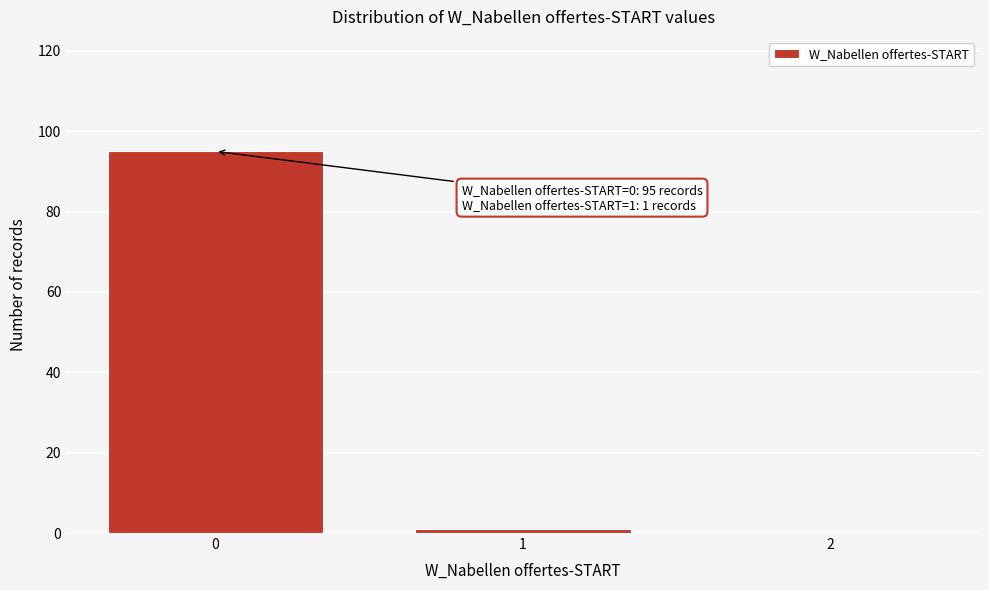

Reading left to right, list all the values displayed in this chart.

0=95	1=1	2=0